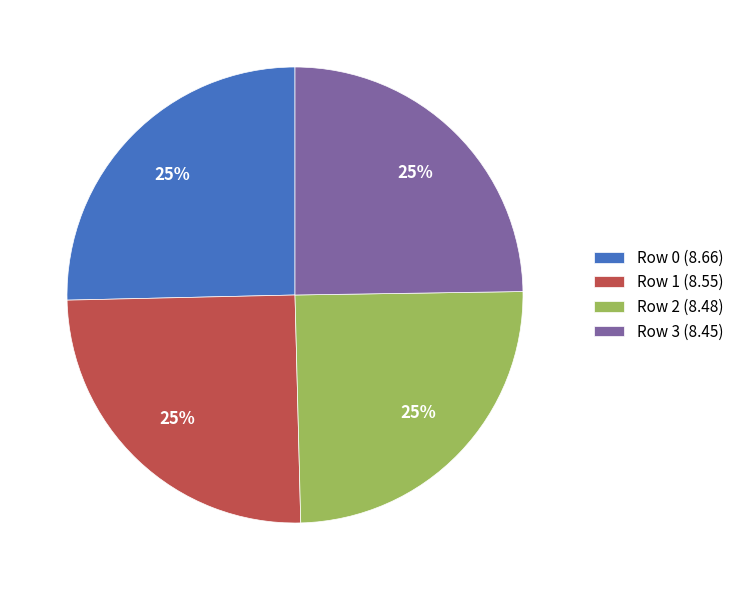

Is it true that Row 1 (8.55) is 25% of the pie?

True